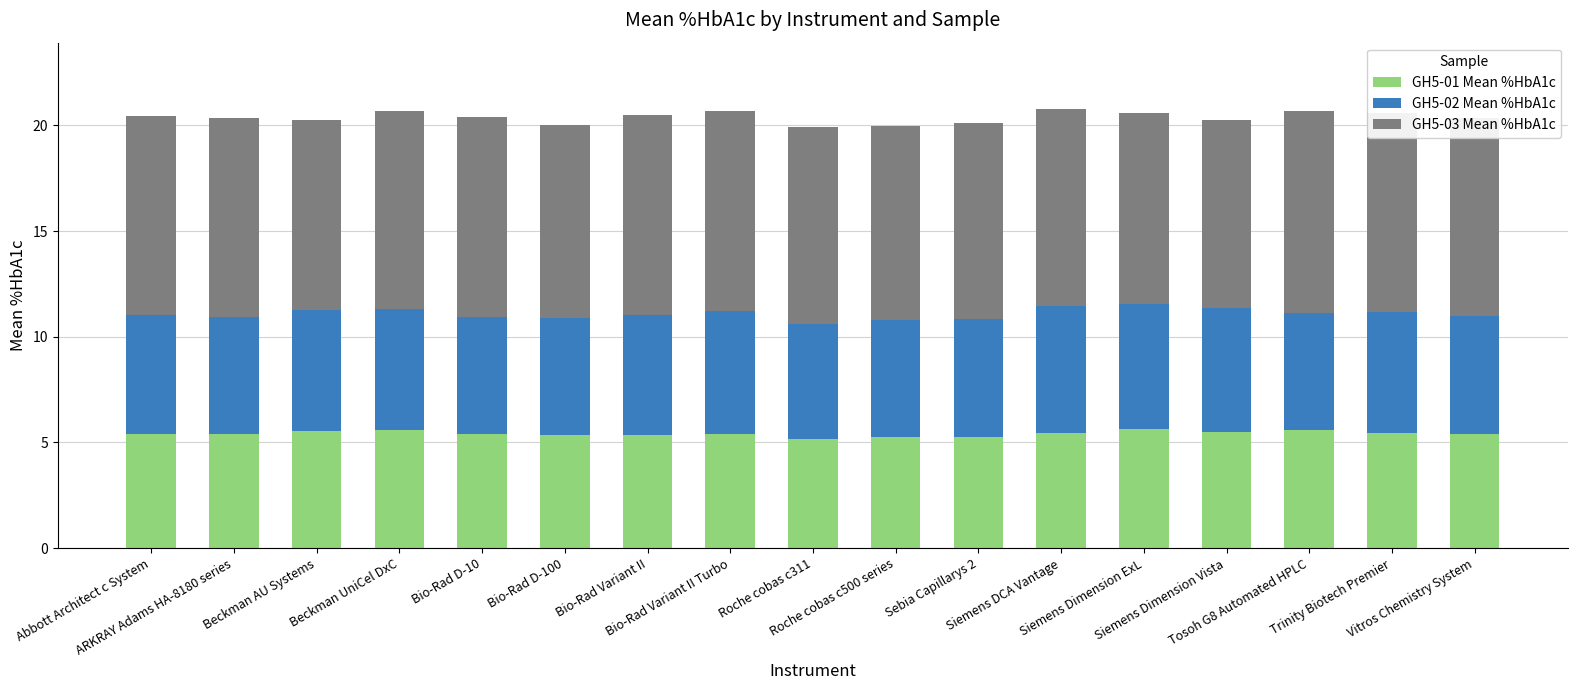

What is the maximum value for GH5-01 Mean %HbA1c?

5.6